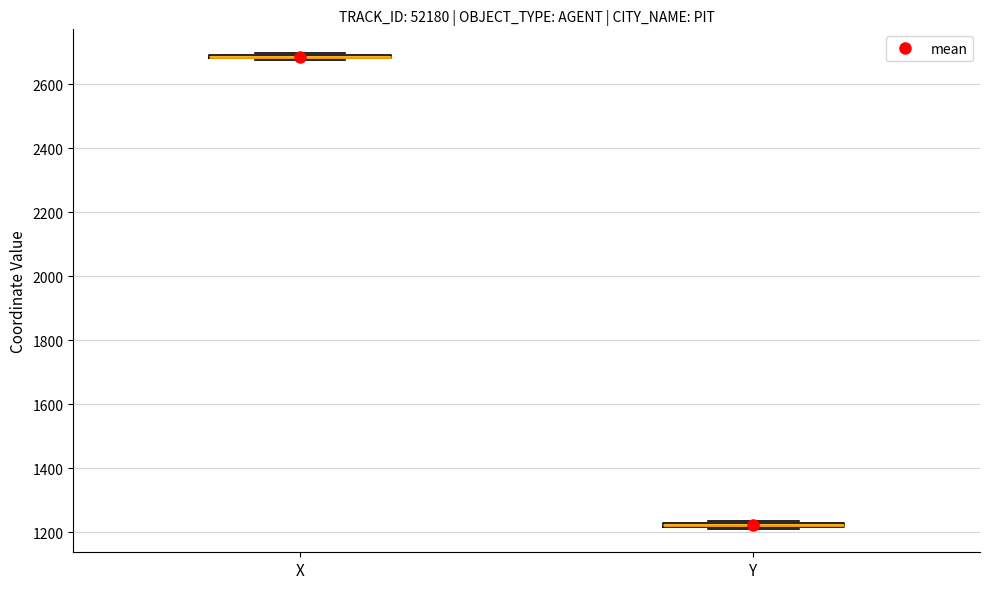

Where is the lower edge of the box for X on the y-axis? The values are not printed on the chart, so give them approximately, as read against the axis.

2680